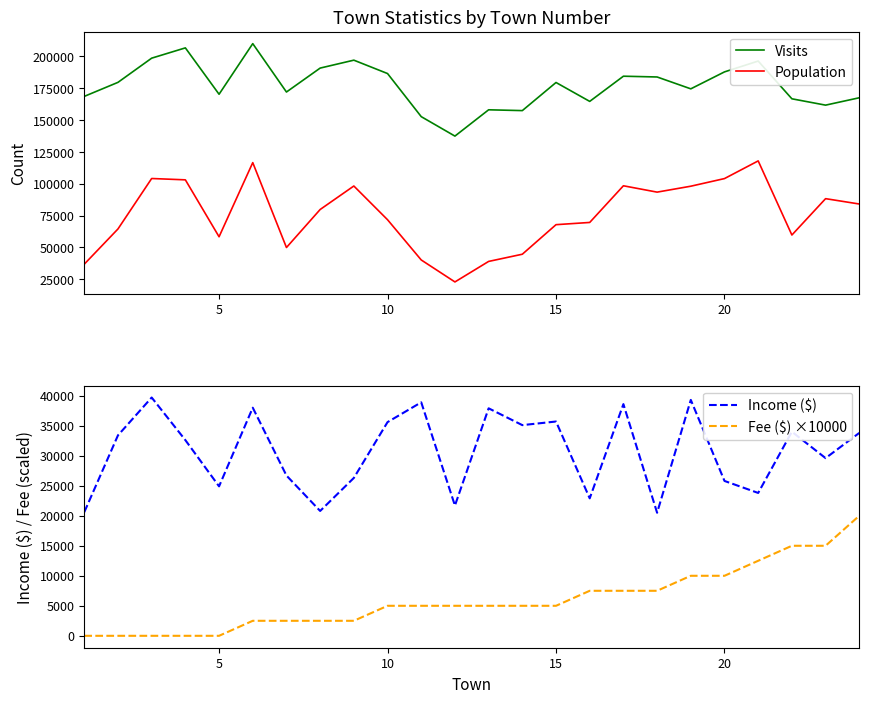

True or false: Population and Visits cross at least once.

False